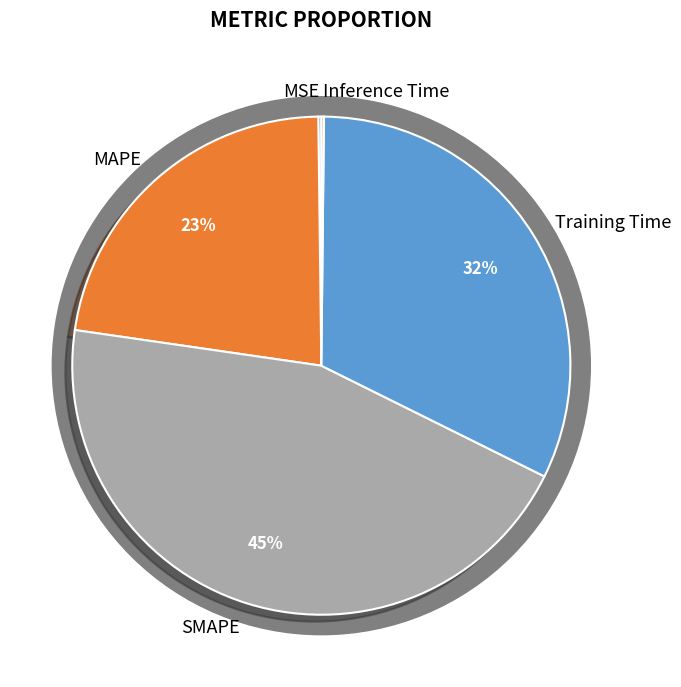

Is it true that SMAPE is 31% of the pie?

False